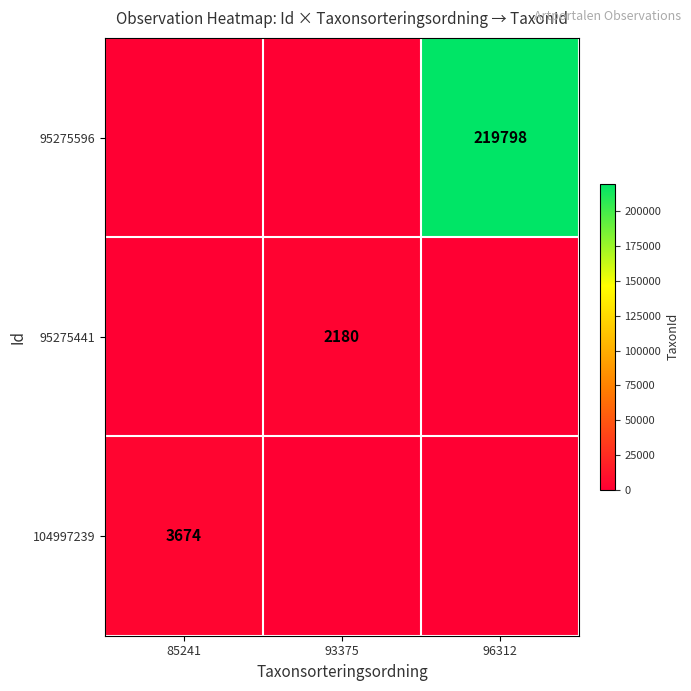

True or false: 95275441 has a value of 2180 at 93375.

True